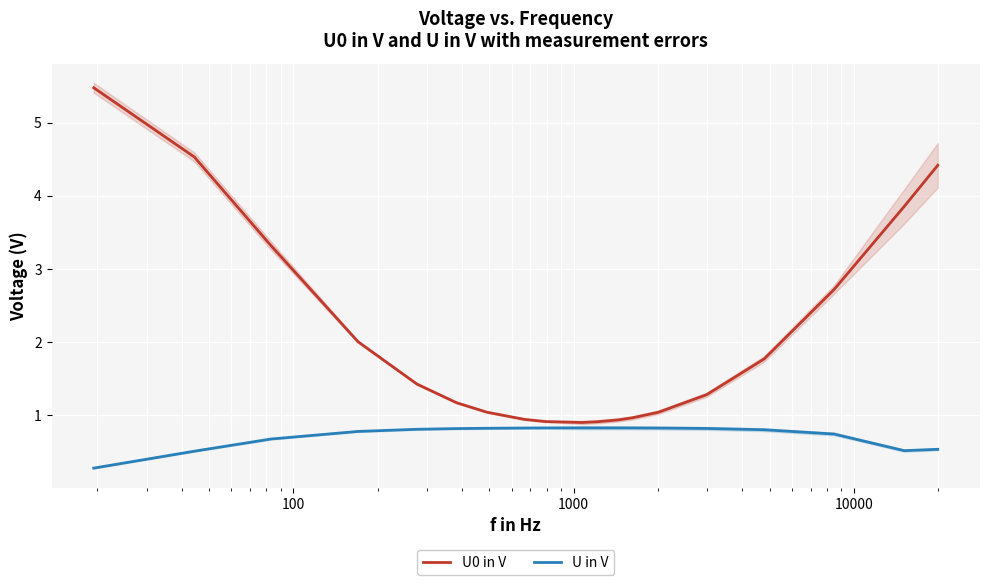

What is the lowest value of the U in V series?

0.3